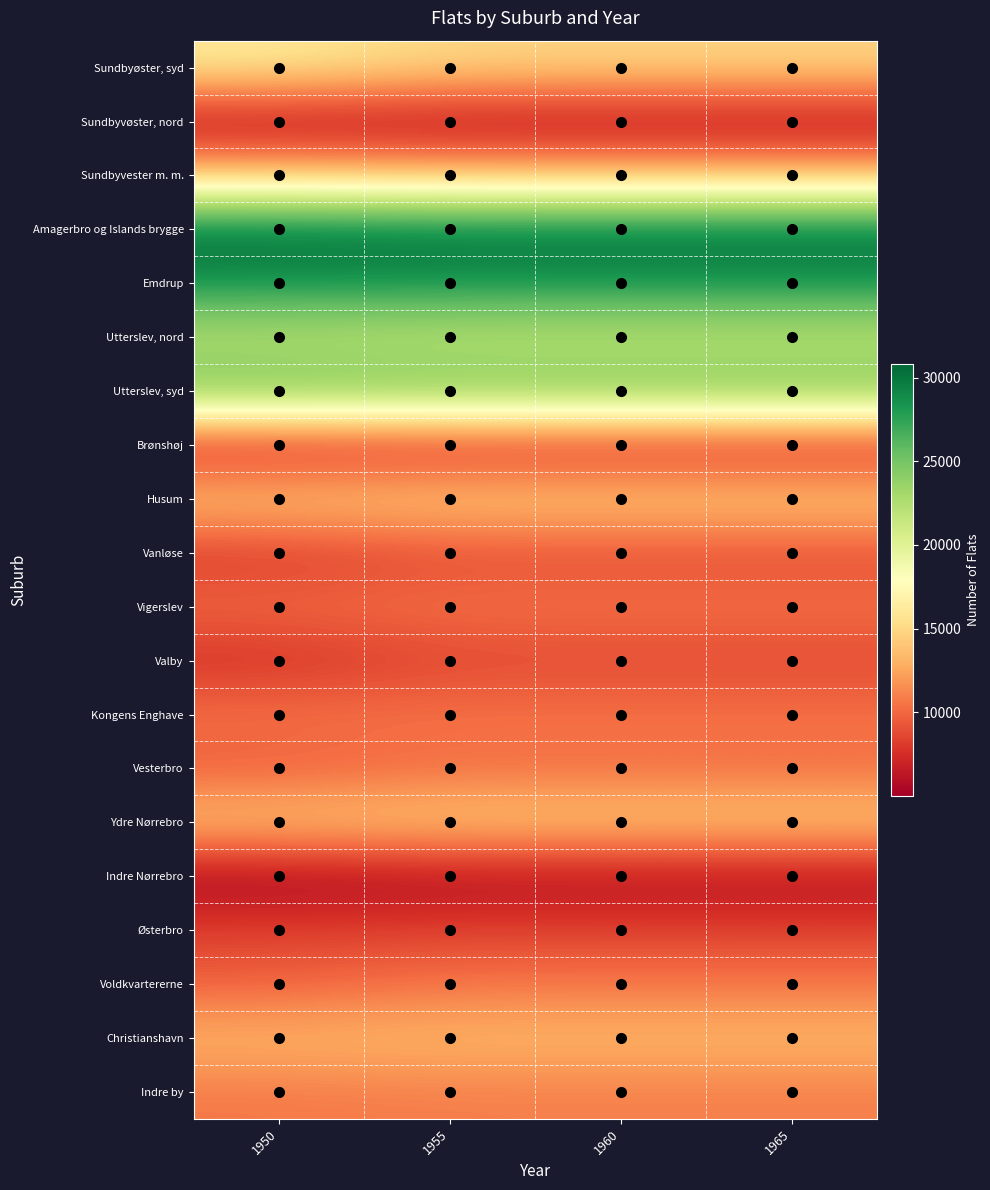

Which series has the largest total across all categories?

Amagerbro og Islands brygge